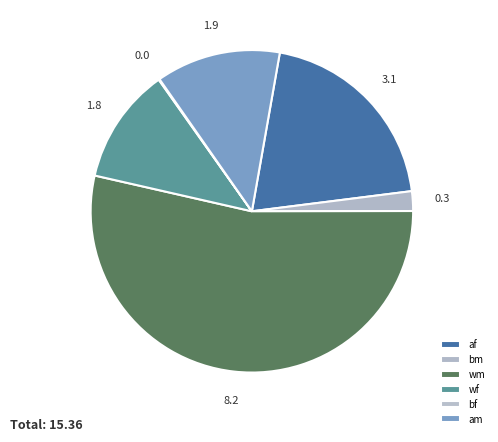

Does bf represent more than half of the total?

No